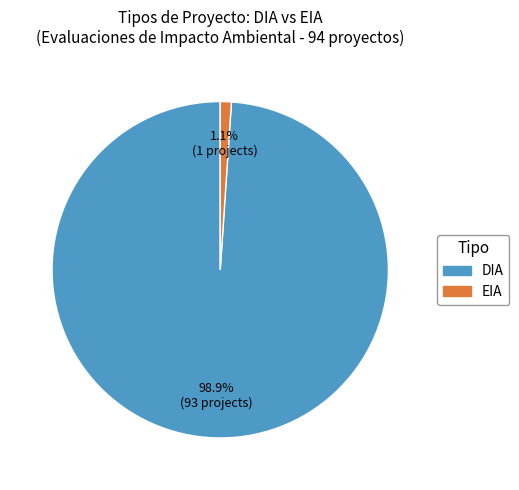

Do DIA and EIA together represent more than half of the pie?

Yes